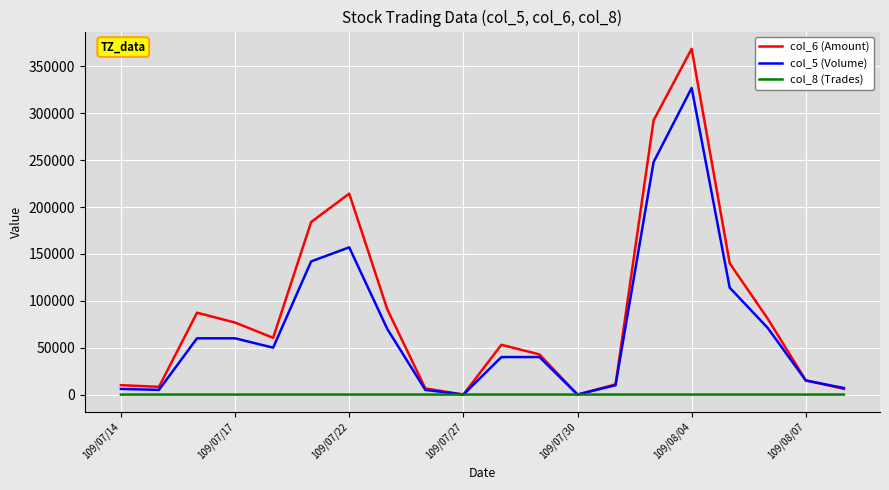

What is the maximum value shown in the chart?

368680